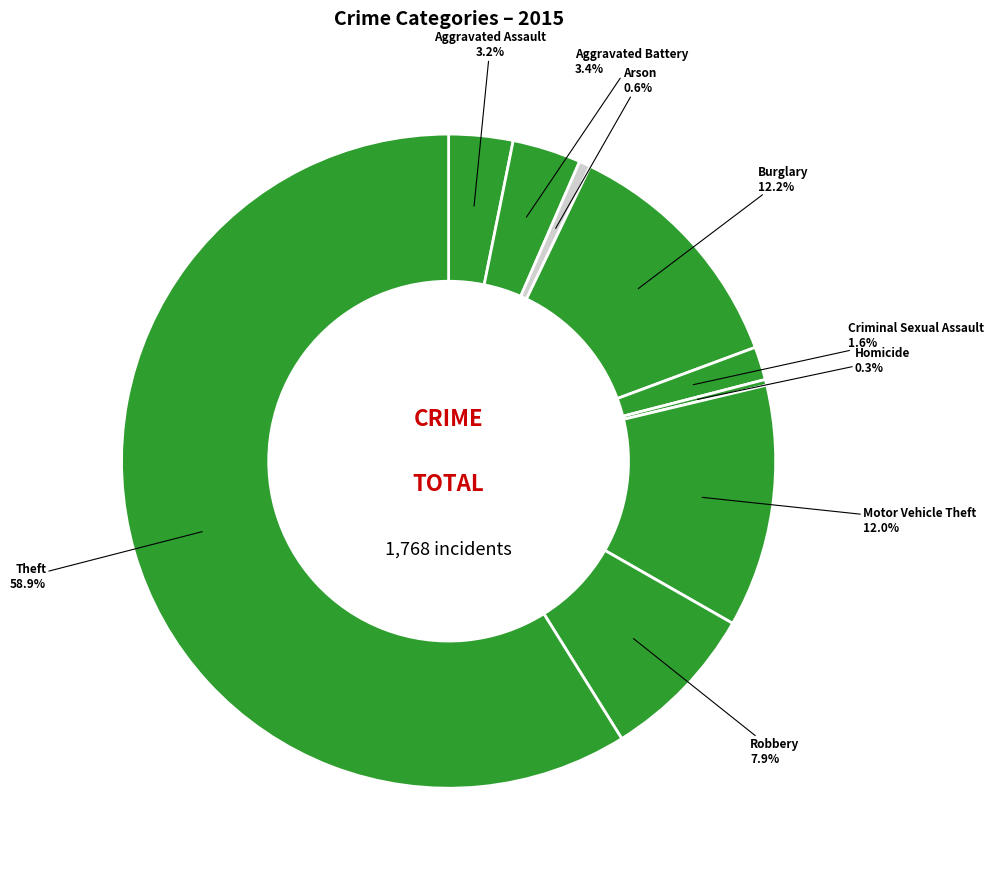

True or false: Arson accounts for 11% of the total.

False